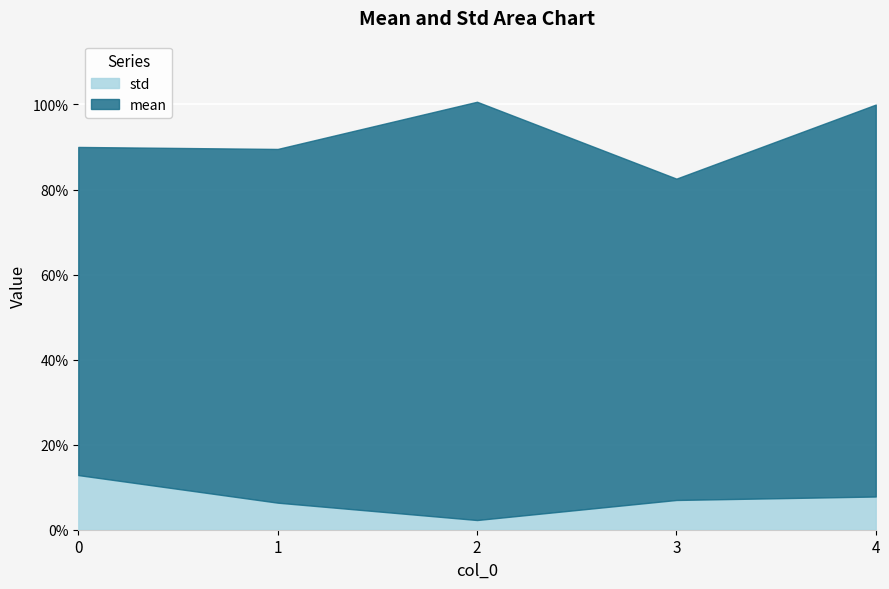

Reading left to right, extract all data points from this chart.

0.1	0.1	0.0	0.1	0.1